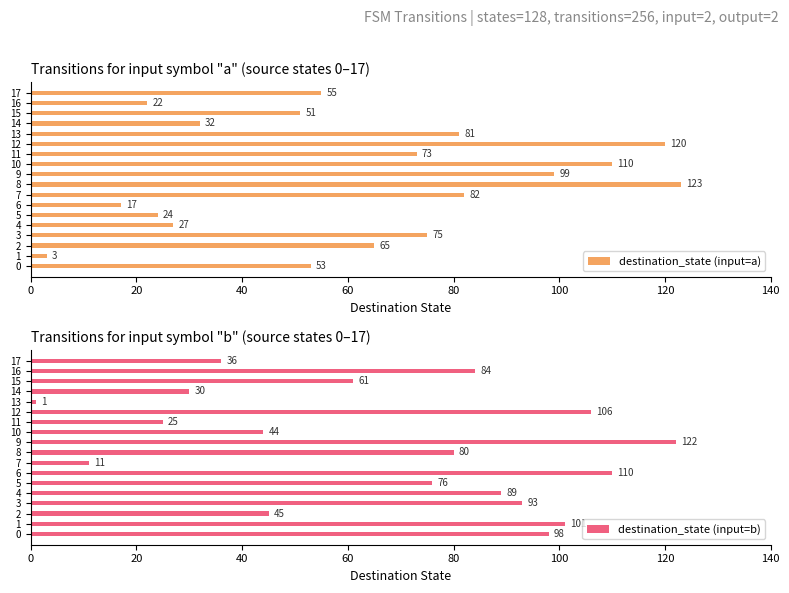

List the series in order of their peak value, highest first.

destination_state (input=a), destination_state (input=b)